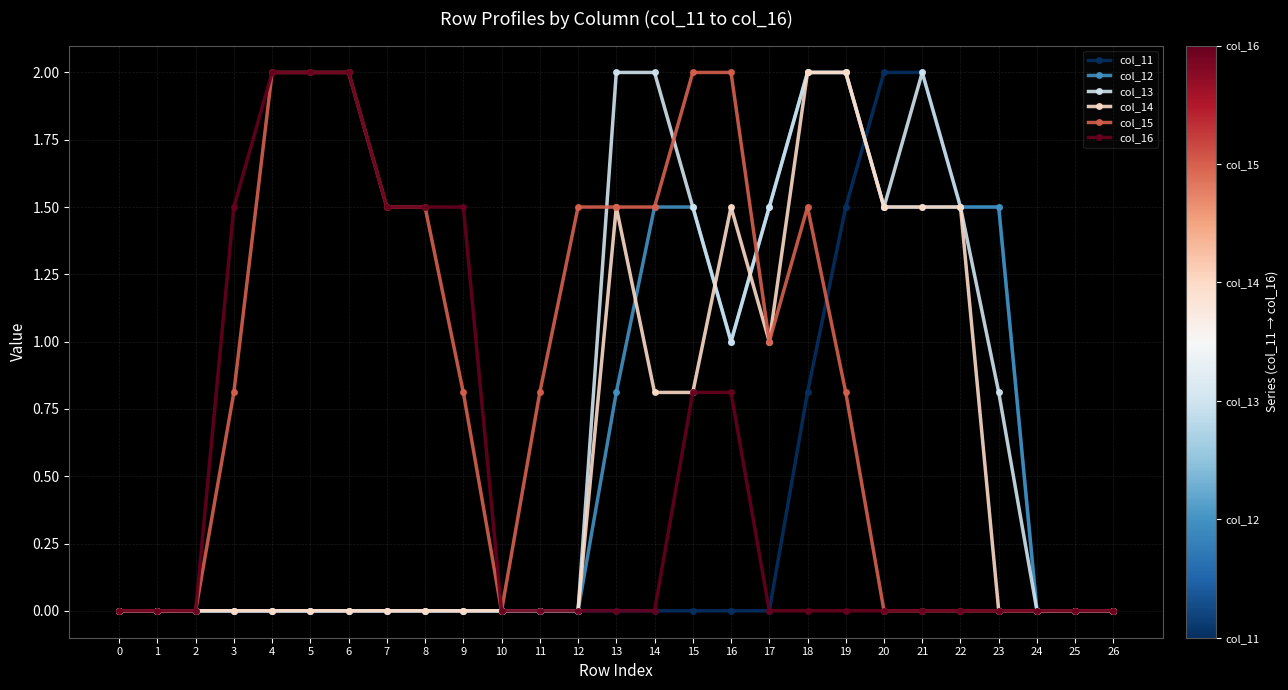

What is the total value across all series at 4?

4.0